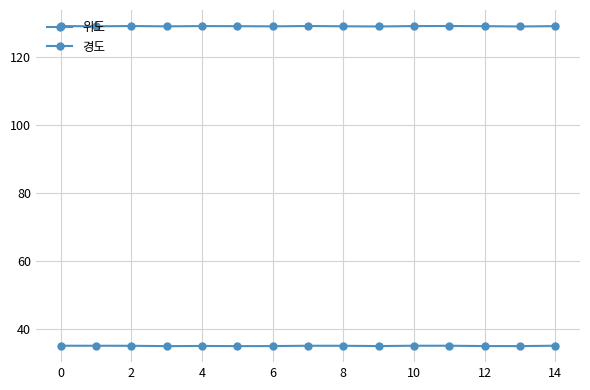

How many categories are shown in the chart?

15